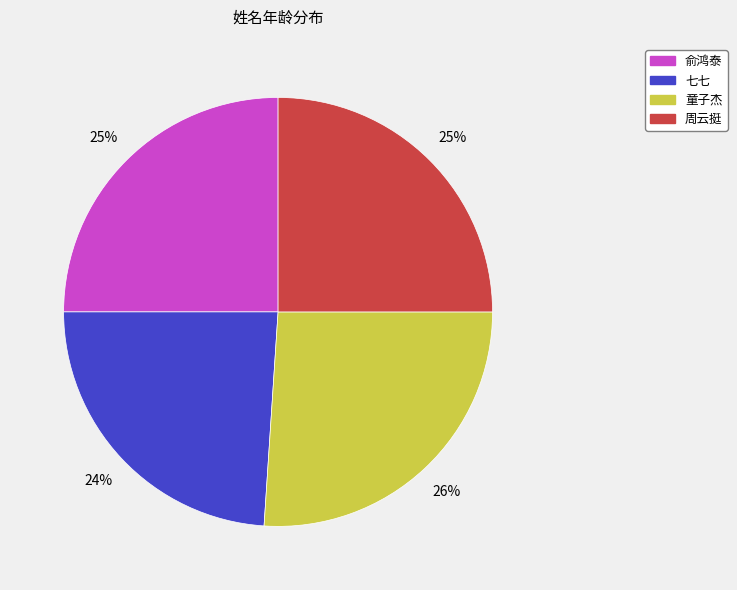

To the nearest percent, what portion does 七七 represent?

24%